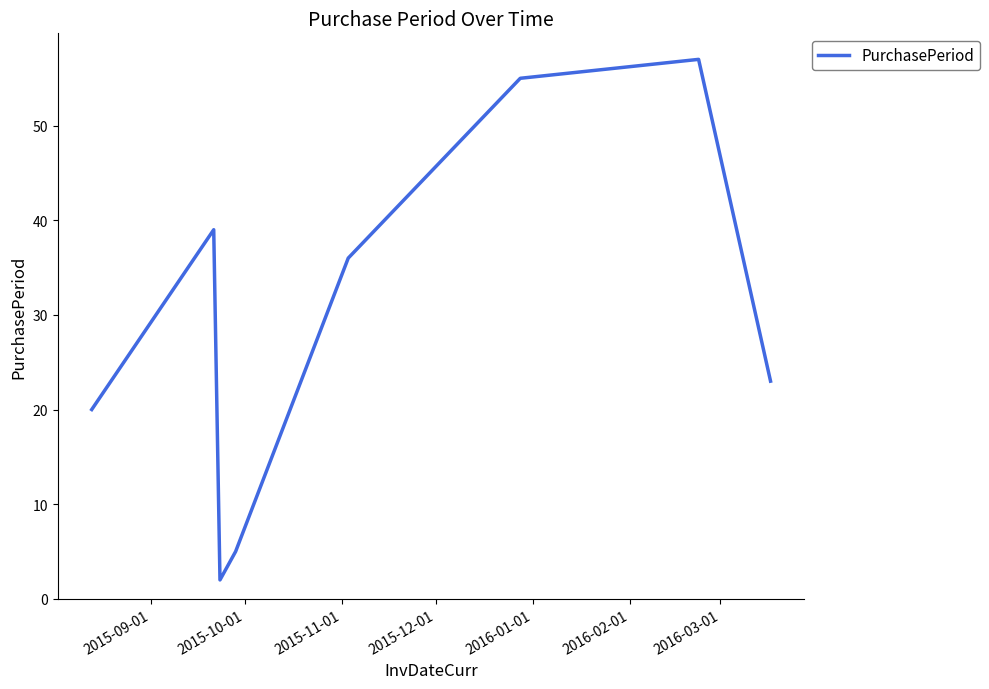

True or false: the data has more than 1 interior local peaks.

True